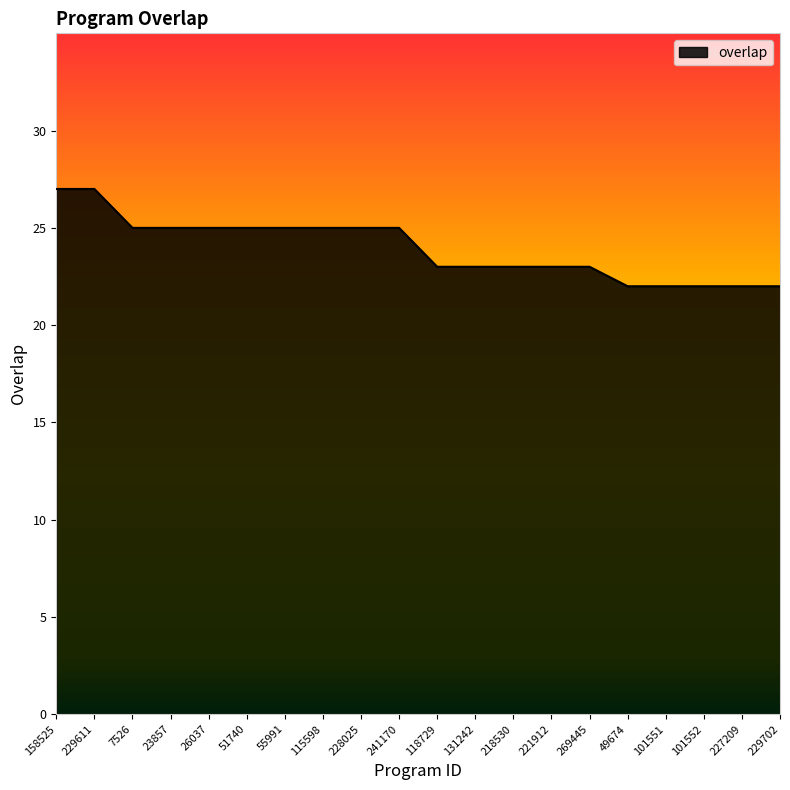

What is the sum of the values at 218530 and 49674?

45